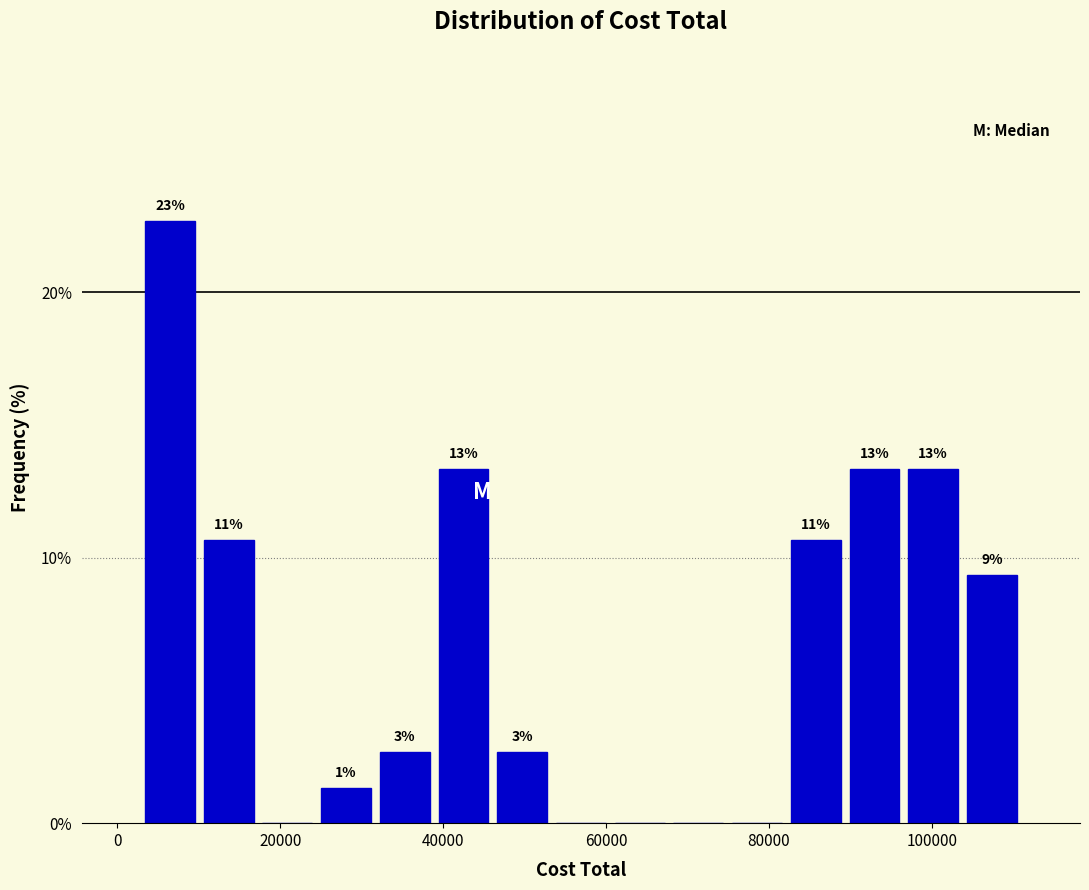

Around what value on the x-axis is the tallest bar? Give the approximate position of its centre, as read against the axis.

6000